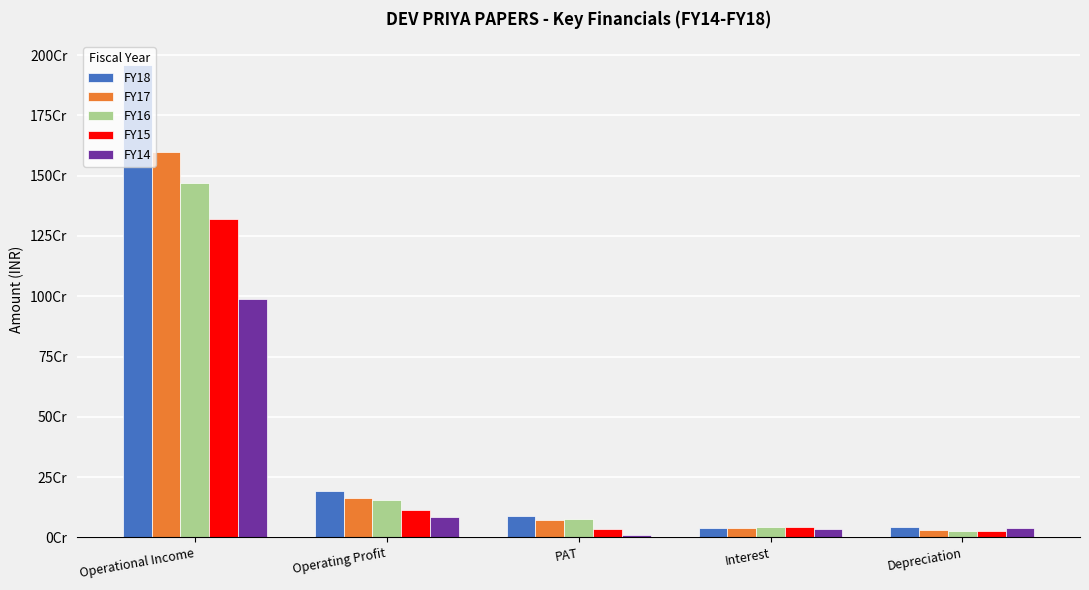

Does the chart contain stacked bars?

No